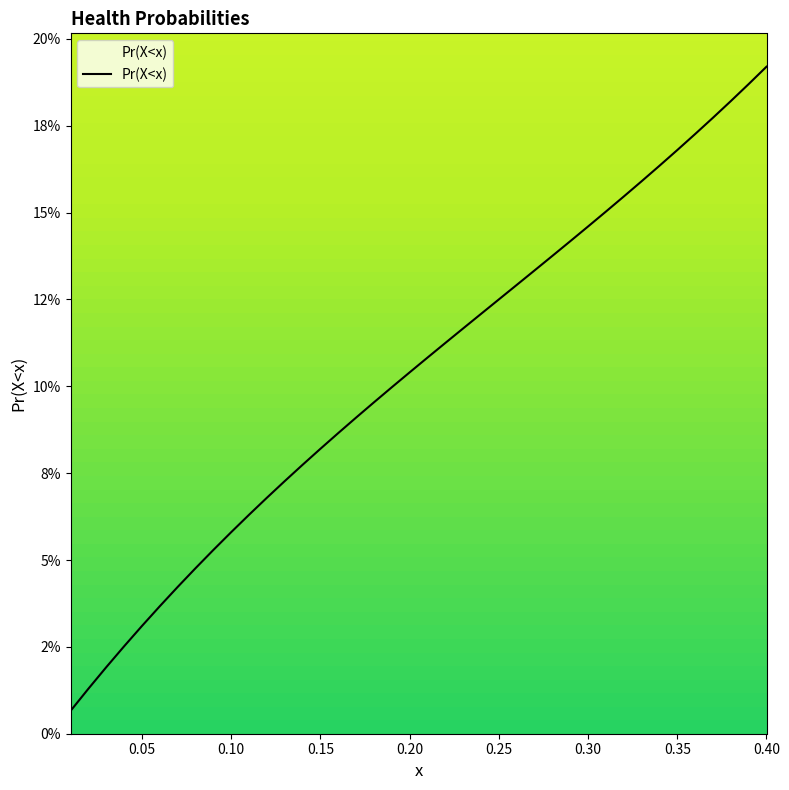

Does the chart display data point markers on the line(s)?

No